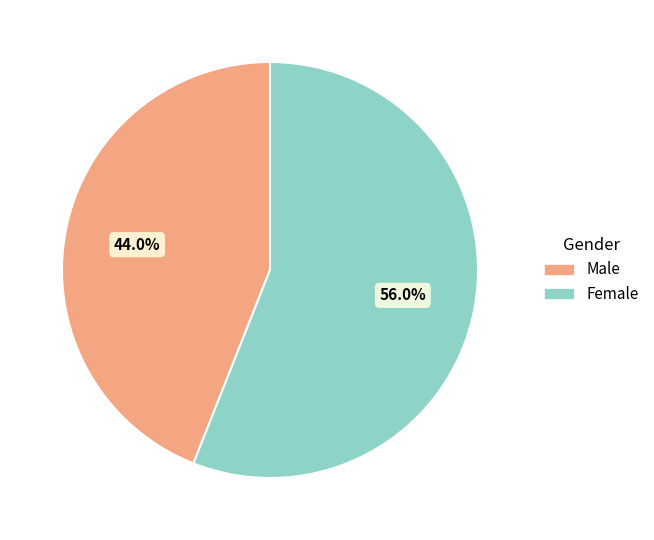

Count the number of slices in the pie.

2